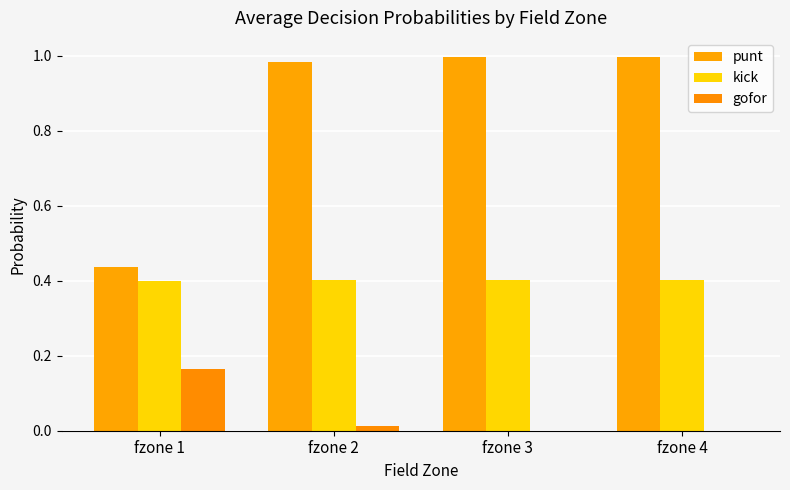

True or false: kick has a value of 0.4 at fzone 2.

True